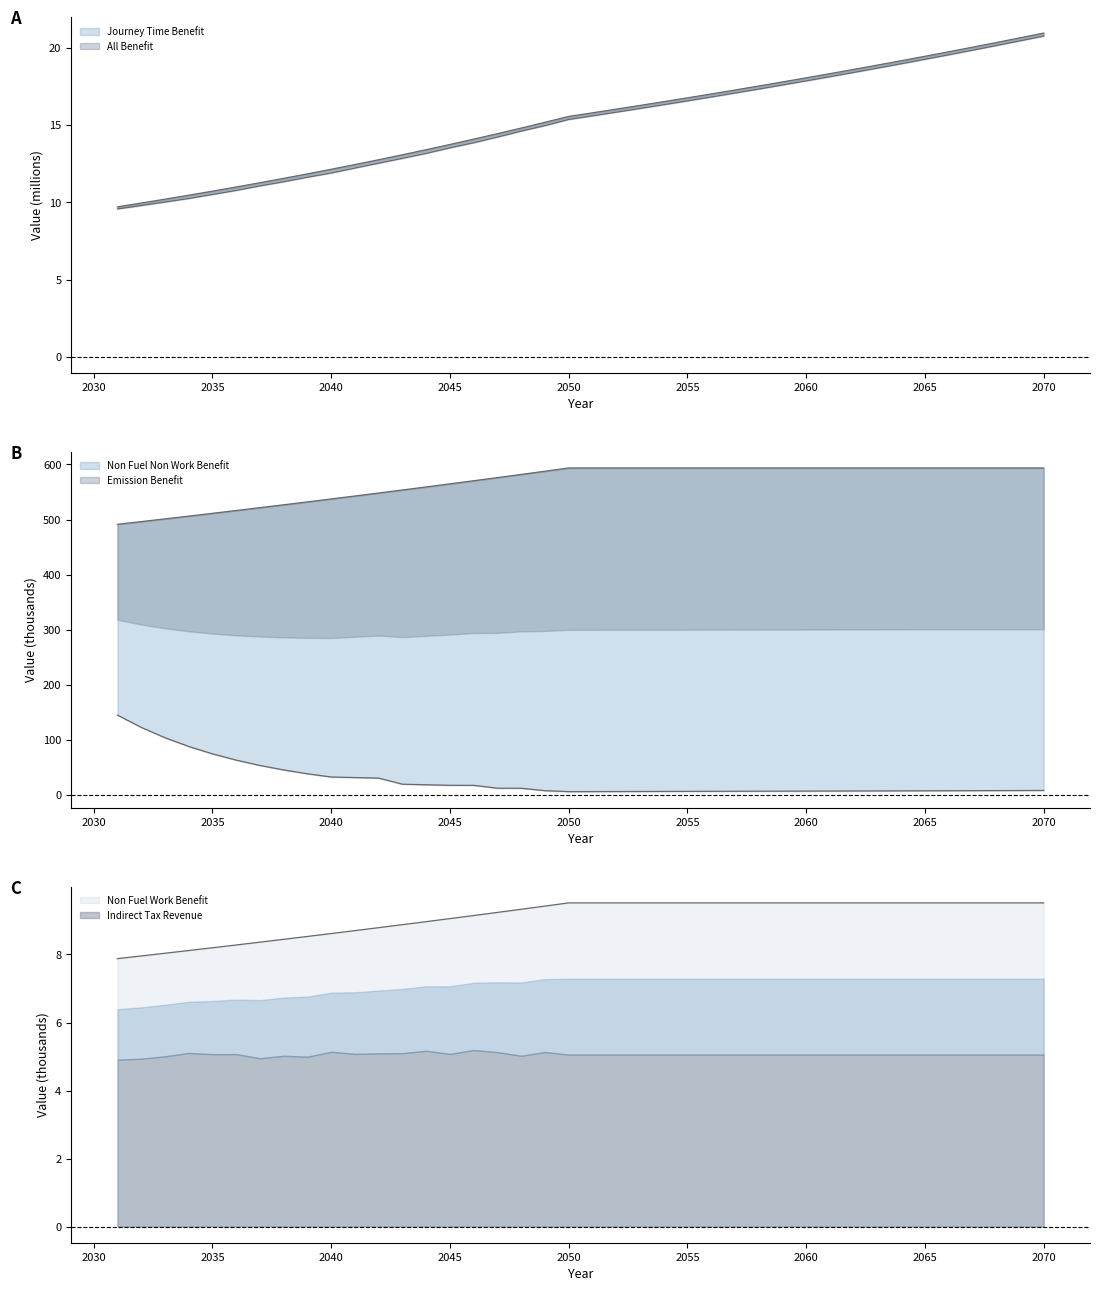

The value of Non Fuel Non Work Benefit at 2065 is 1027.6. True or false?

False